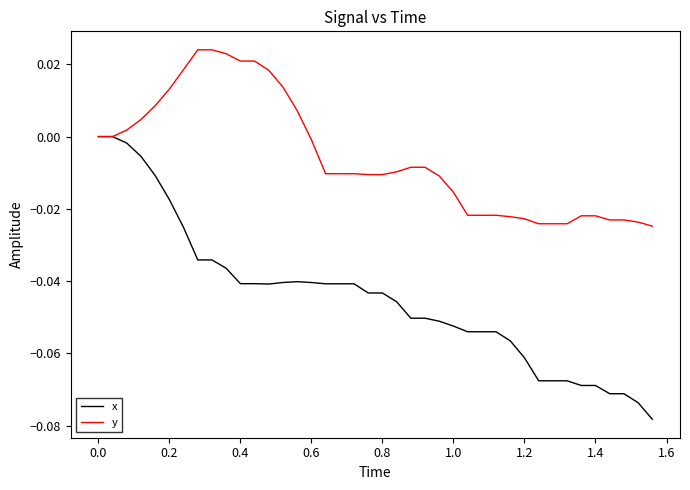

Rank the series by their average value, from highest to lowest.

y, x